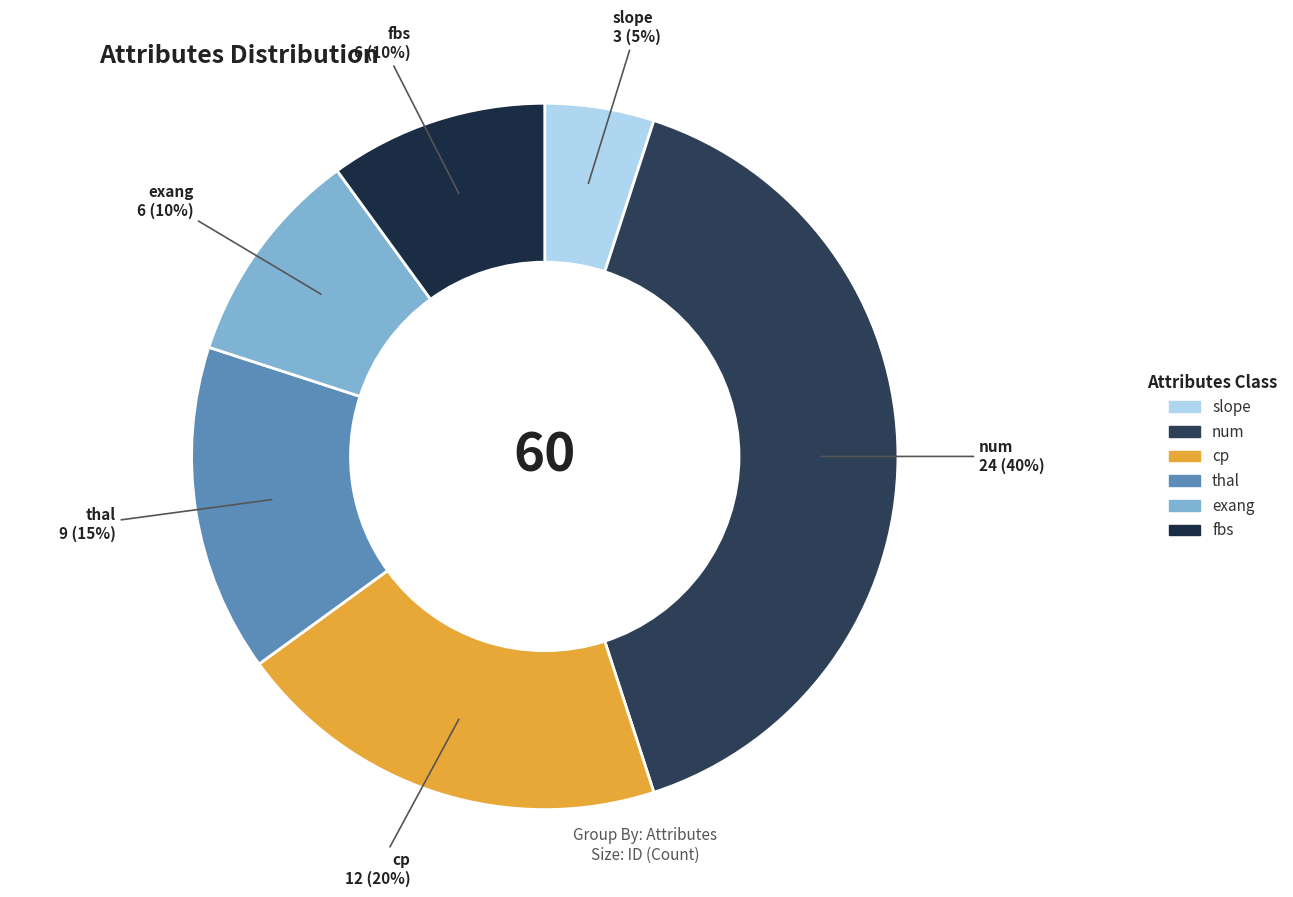

Is it true that fbs is 10% of the pie?

True